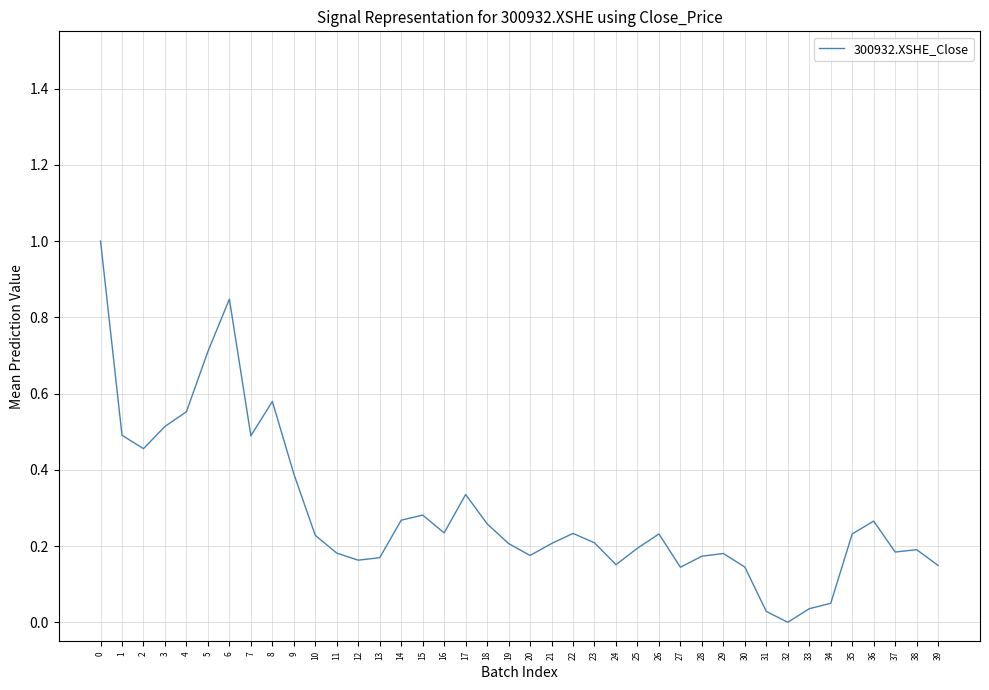

At which label is the value closest to 0?

32